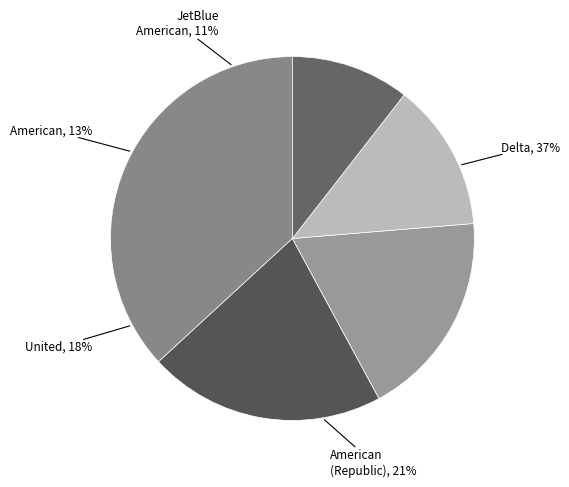

Does any single category account for the majority?

No